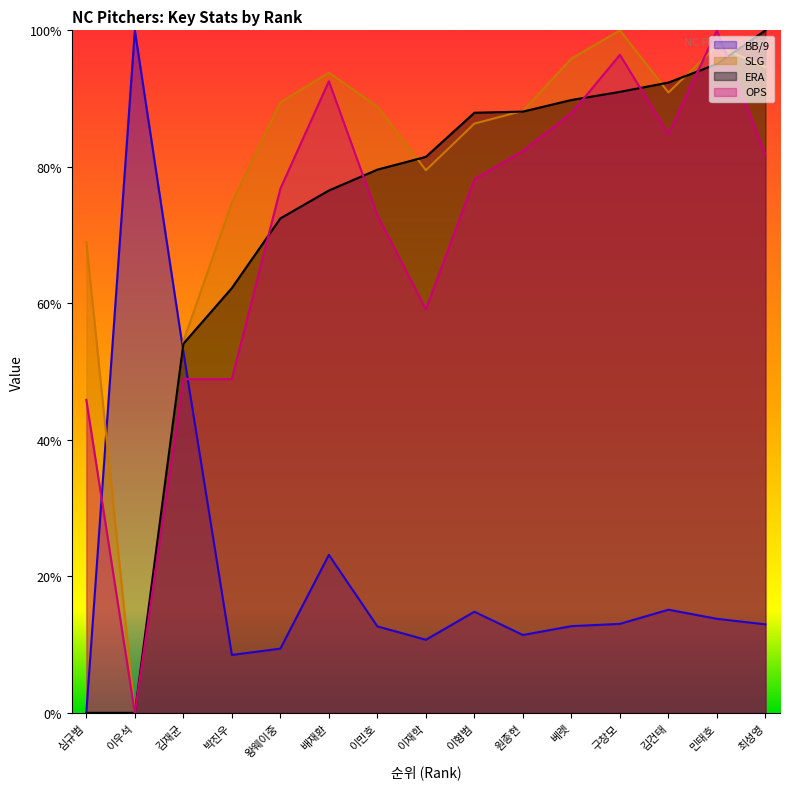

Between 이민호 and 이우석, which is larger?

이우석